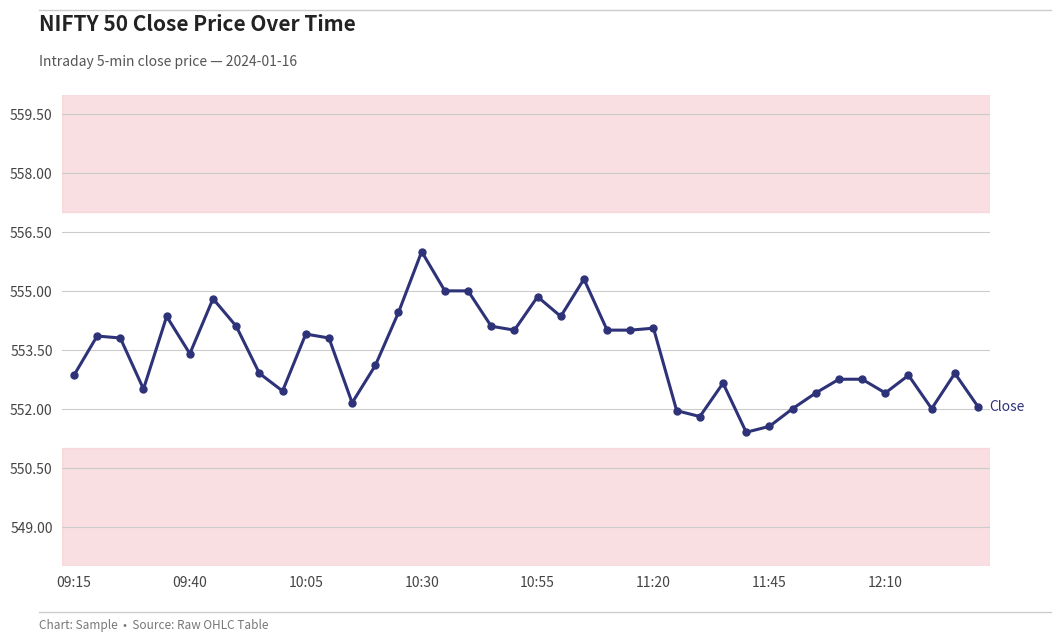

What is the value of the 9th point from the left?

552.9